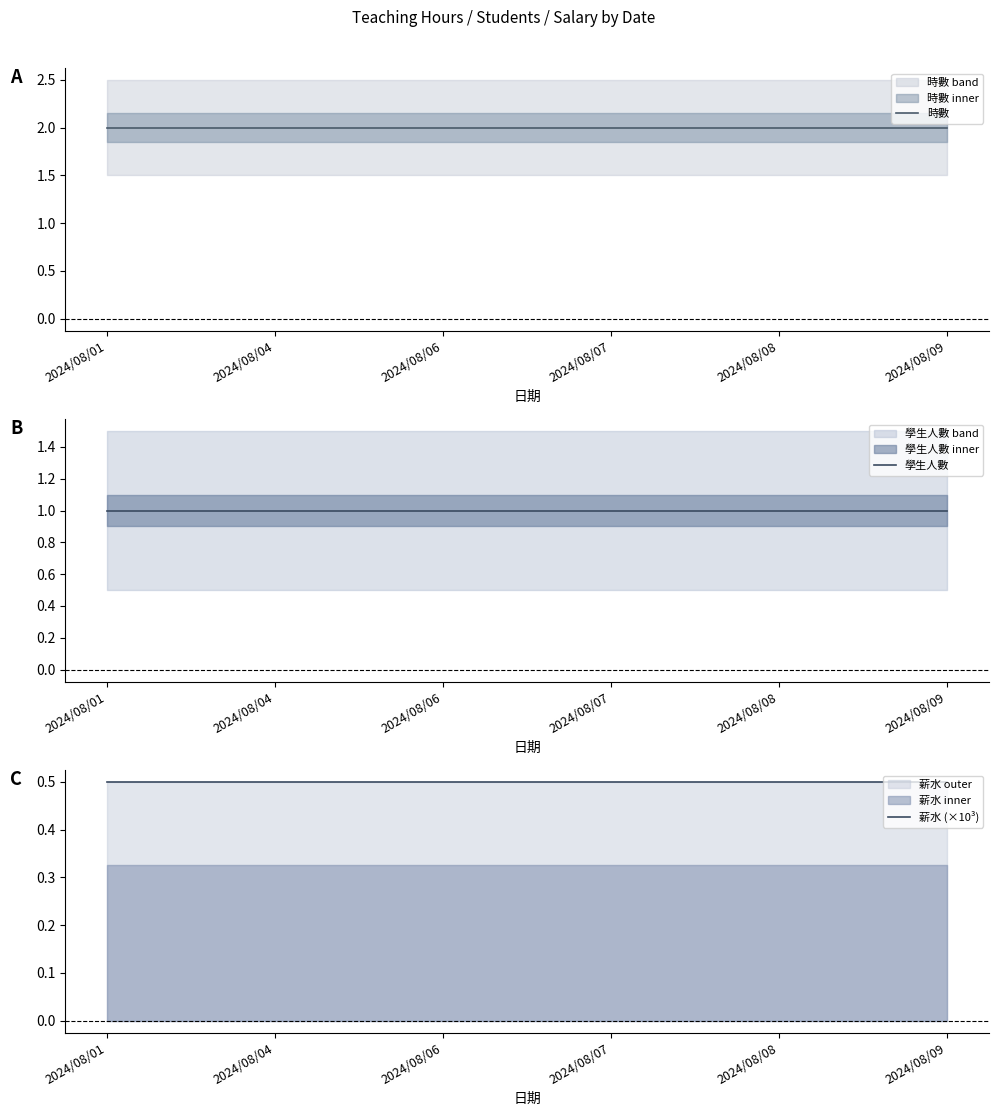

At which label is 薪水 (×10³) closest to 0?

2024/08/01